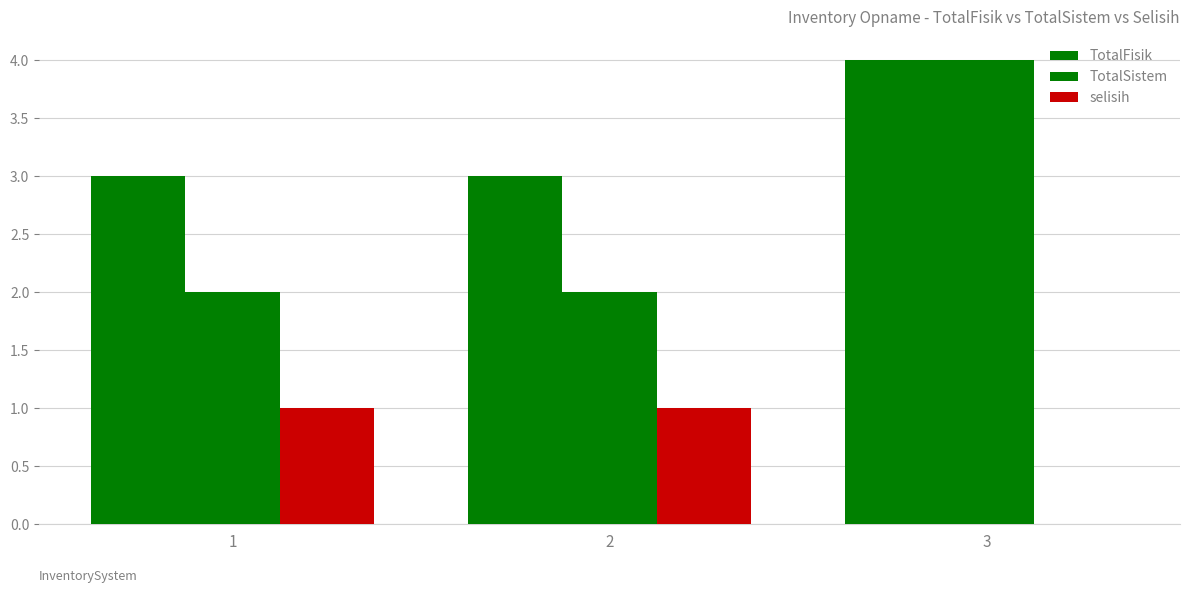

What is the maximum value for TotalSistem?

4